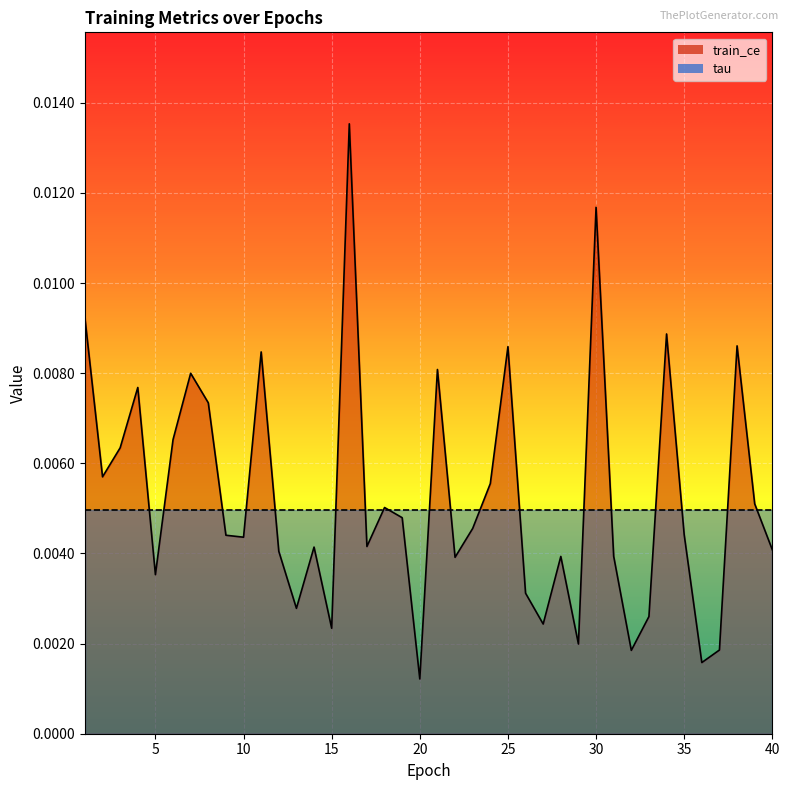

How many interior local valleys (lower than both neighbors) does the data have?

12